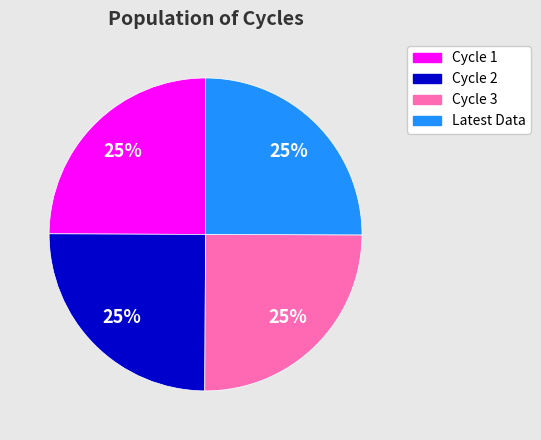

How many slices are in this pie chart?

4